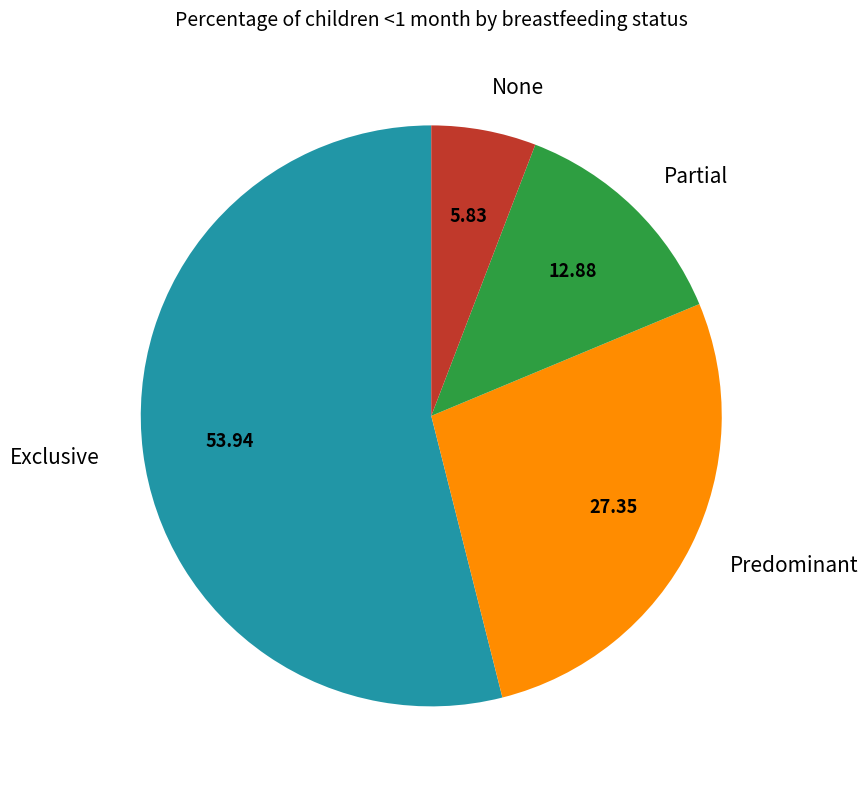

How many segments does this pie chart have?

4